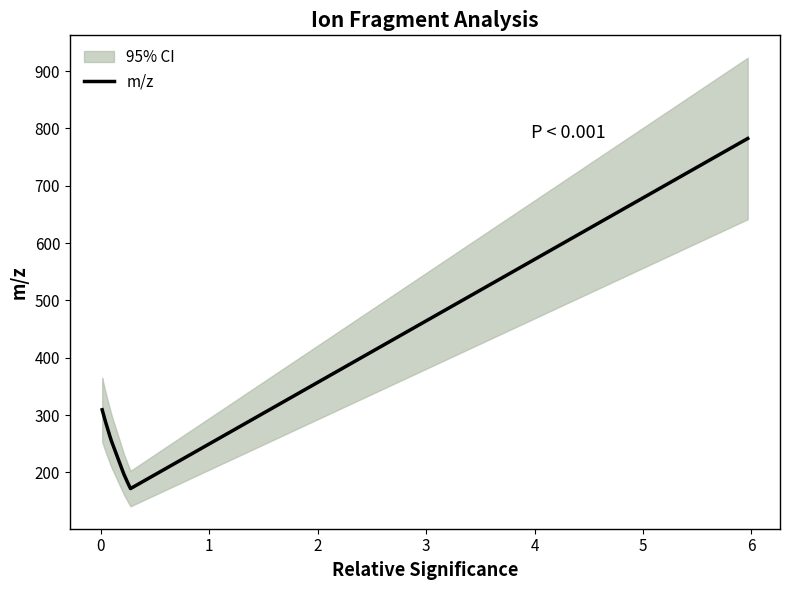

What is the highest value of the m/z series?

782.3